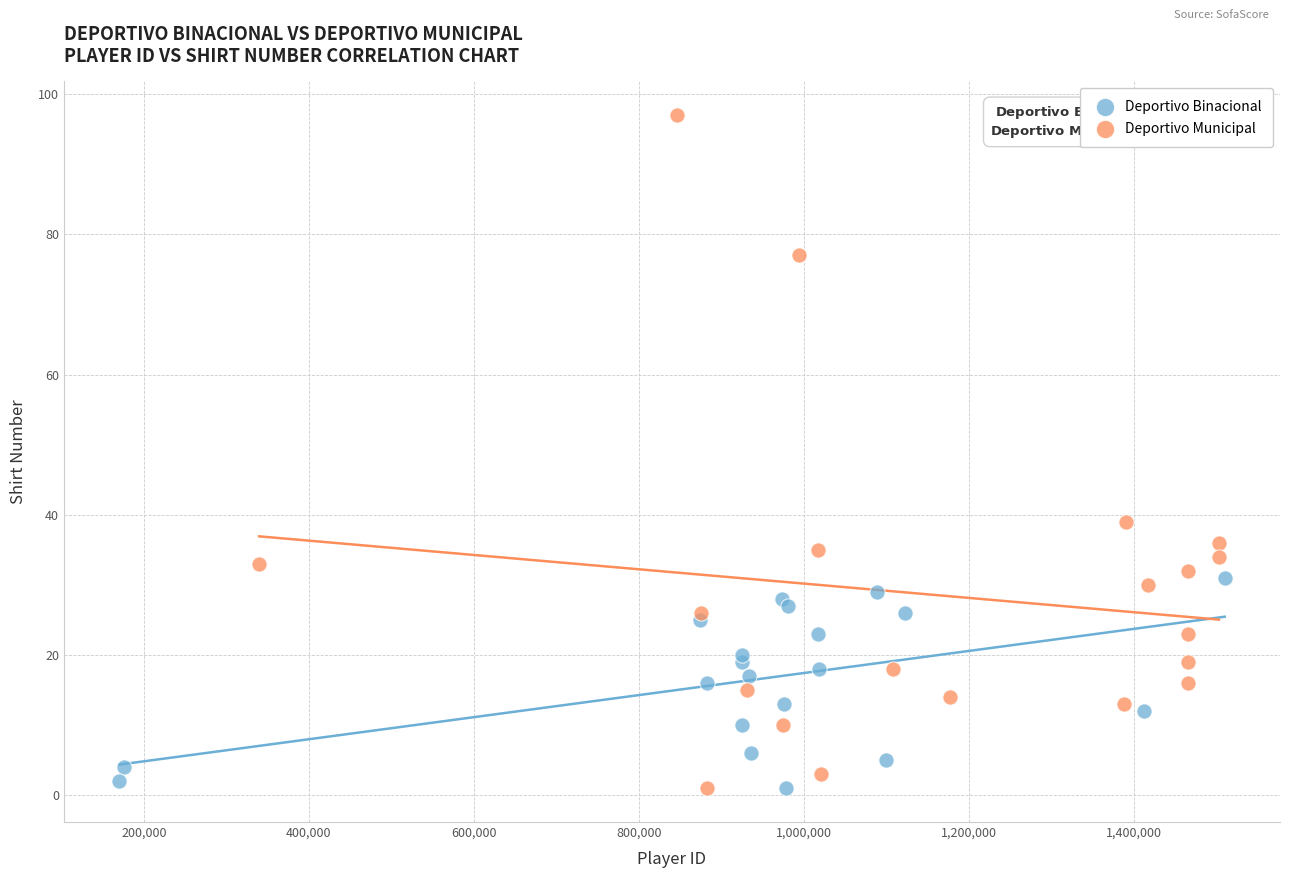

Which series contains the highest Y value?

Deportivo Municipal